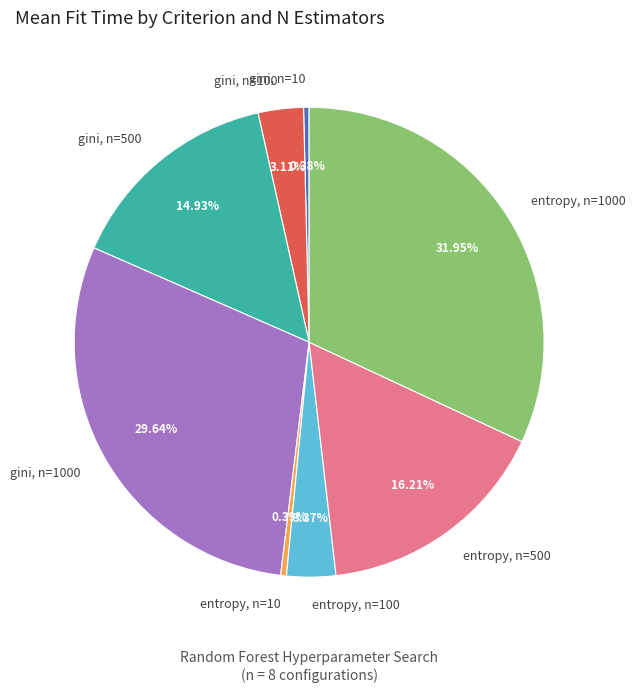

To the nearest percent, what percentage of the pie is entropy, n=1000?

32%